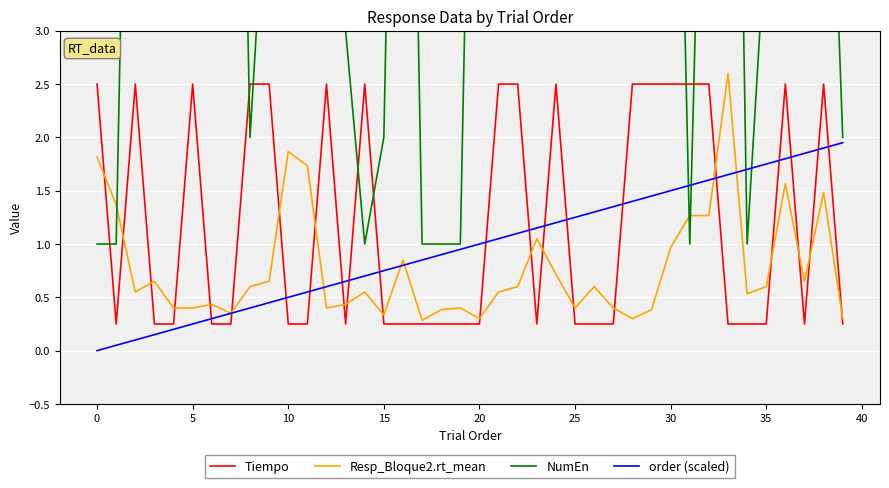

Reading left to right, transcribe all the data shown in this chart.

Tiempo: 2.5	0.2	2.5	0.2	0.2	2.5	0.2	0.2	2.5	2.5	0.2	0.2	2.5	0.2	2.5	0.2	0.2	0.2	0.2	0.2	0.2	2.5	2.5	0.2	2.5	0.2	0.2	0.2	2.5	2.5	2.5	2.5	2.5	0.2	0.2	0.2	2.5	0.2	2.5	0.2
Resp_Bloque2.rt_mean: 1.8	1.4	0.6	0.7	0.4	0.4	0.4	0.4	0.6	0.7	1.9	1.7	0.4	0.4	0.6	0.3	0.9	0.3	0.4	0.4	0.3	0.6	0.6	1.1	0.7	0.4	0.6	0.4	0.3	0.4	1.0	1.3	1.3	2.6	0.5	0.6	1.6	0.7	1.5	0.3
NumEn: 1.0	1.0	10.0	5.0	15.0	7.0	8.0	11.0	2.0	5.0	10.0	6.0	3.0	3.0	1.0	2.0	11.0	1.0	1.0	1.0	10.0	13.0	6.0	10.0	14.0	7.0	14.0	13.0	8.0	8.0	9.0	1.0	8.0	12.0	1.0	4.0	3.0	4.0	7.0	2.0
order (scaled): 0.0	0.1	0.1	0.1	0.2	0.2	0.3	0.3	0.4	0.5	0.5	0.6	0.6	0.7	0.7	0.8	0.8	0.8	0.9	0.9	1.0	1.1	1.1	1.1	1.2	1.2	1.3	1.4	1.4	1.4	1.5	1.6	1.6	1.6	1.7	1.8	1.8	1.9	1.9	1.9